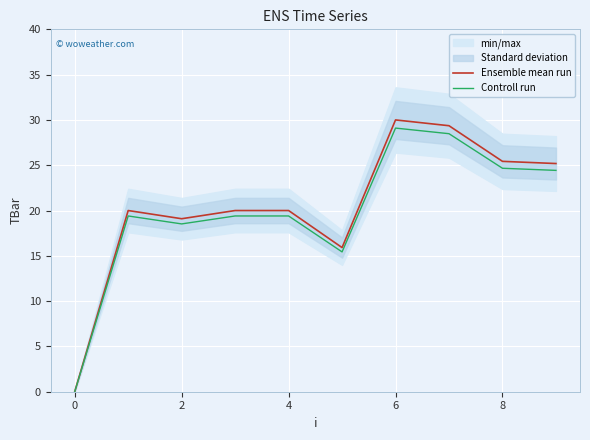

True or false: Ensemble mean run and Controll run intersect in this chart.

False